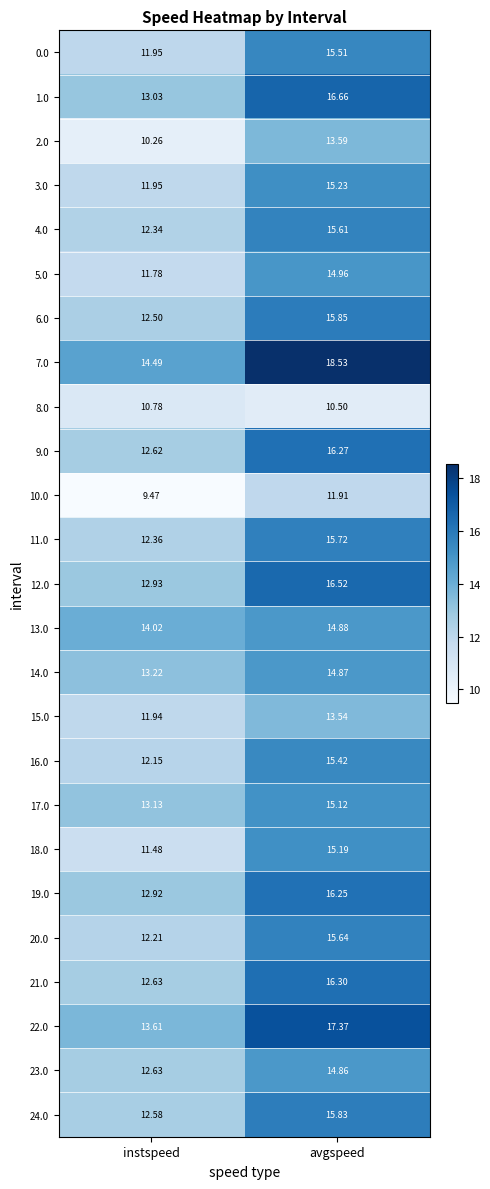

Where does the 6.0 series first go above 15?

avgspeed